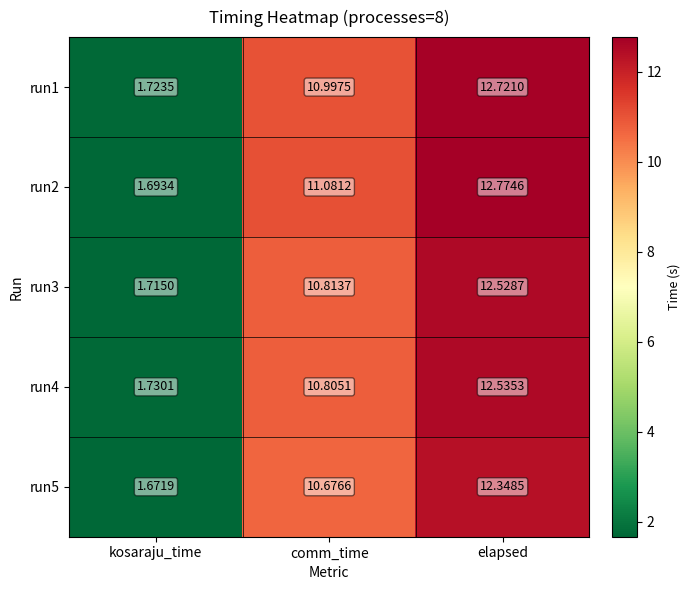

Which label corresponds to the smallest value in the chart?

kosaraju_time